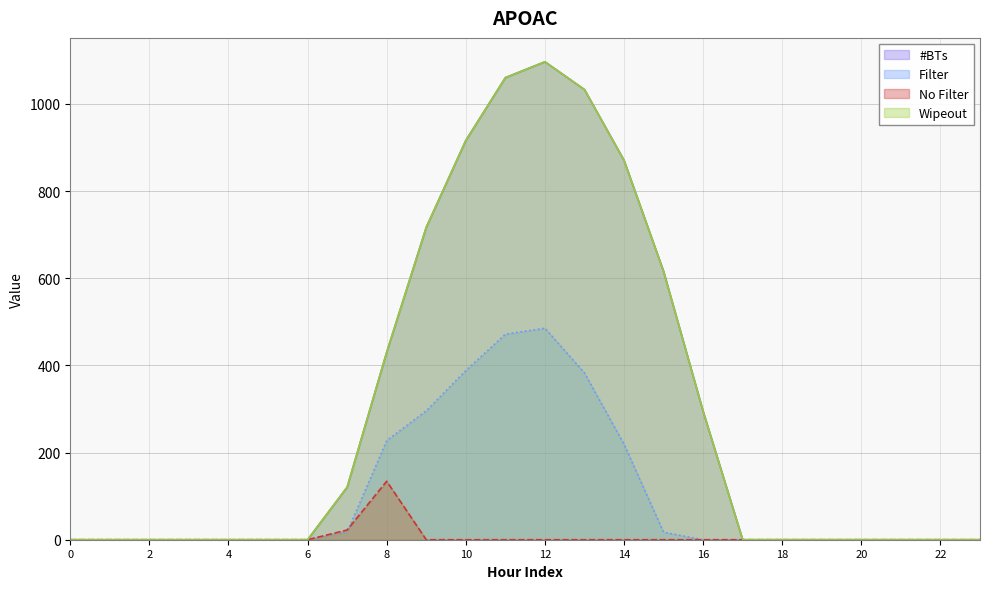

What is the maximum value for Series_1?

485.4